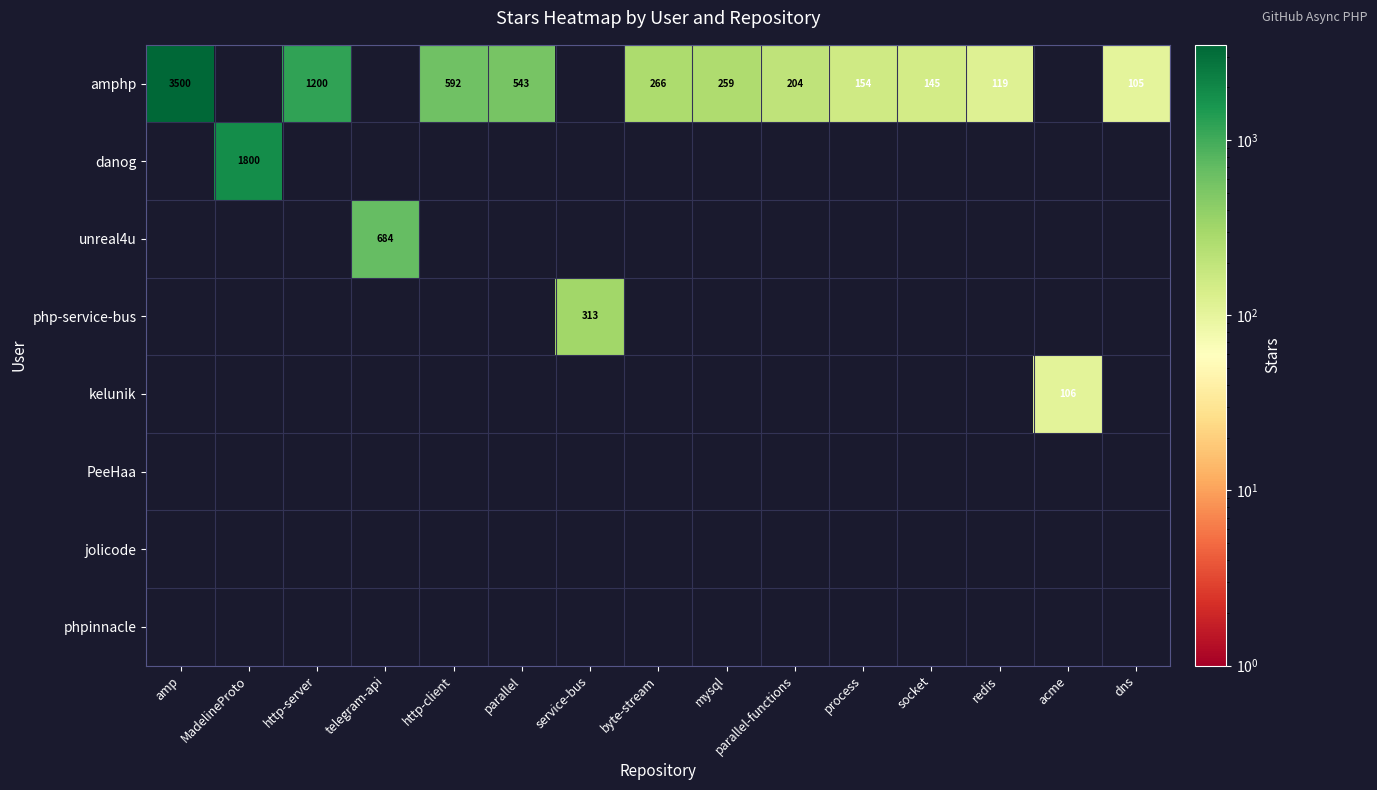

Between parallel-functions and dns, which is larger?

parallel-functions